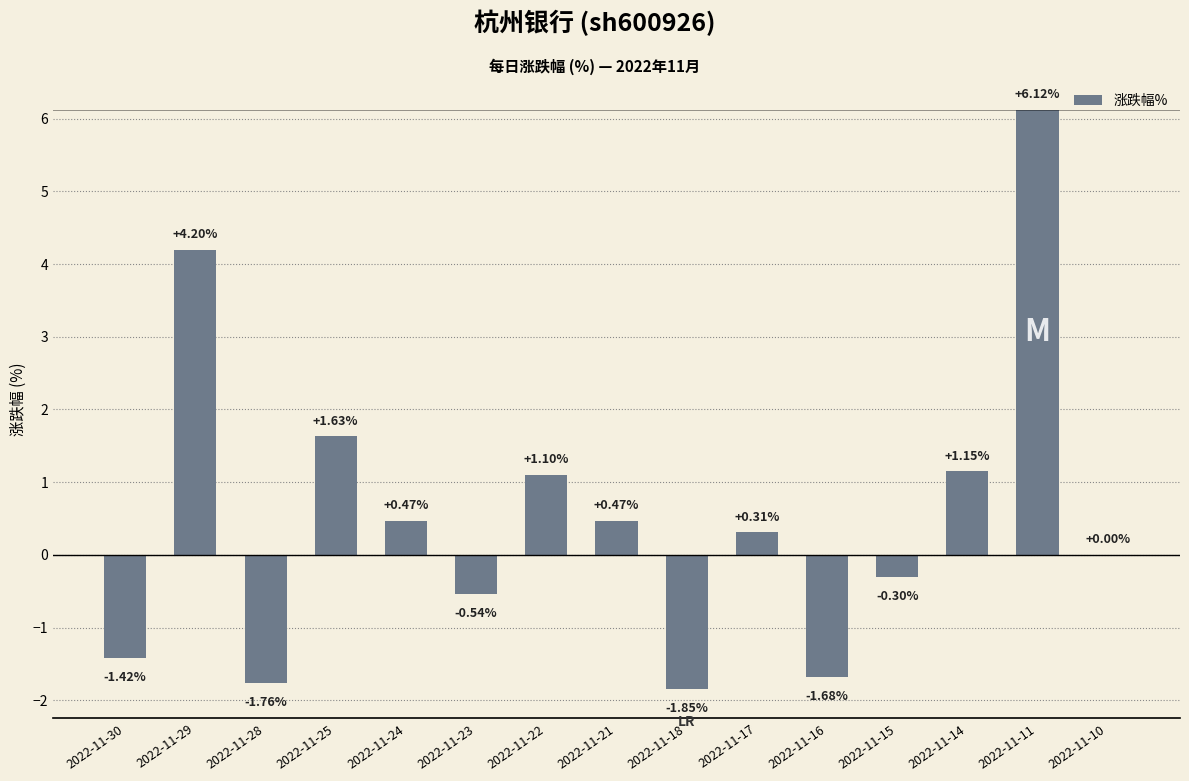

Between 2022-11-21 and 2022-11-25, which is larger?

2022-11-25